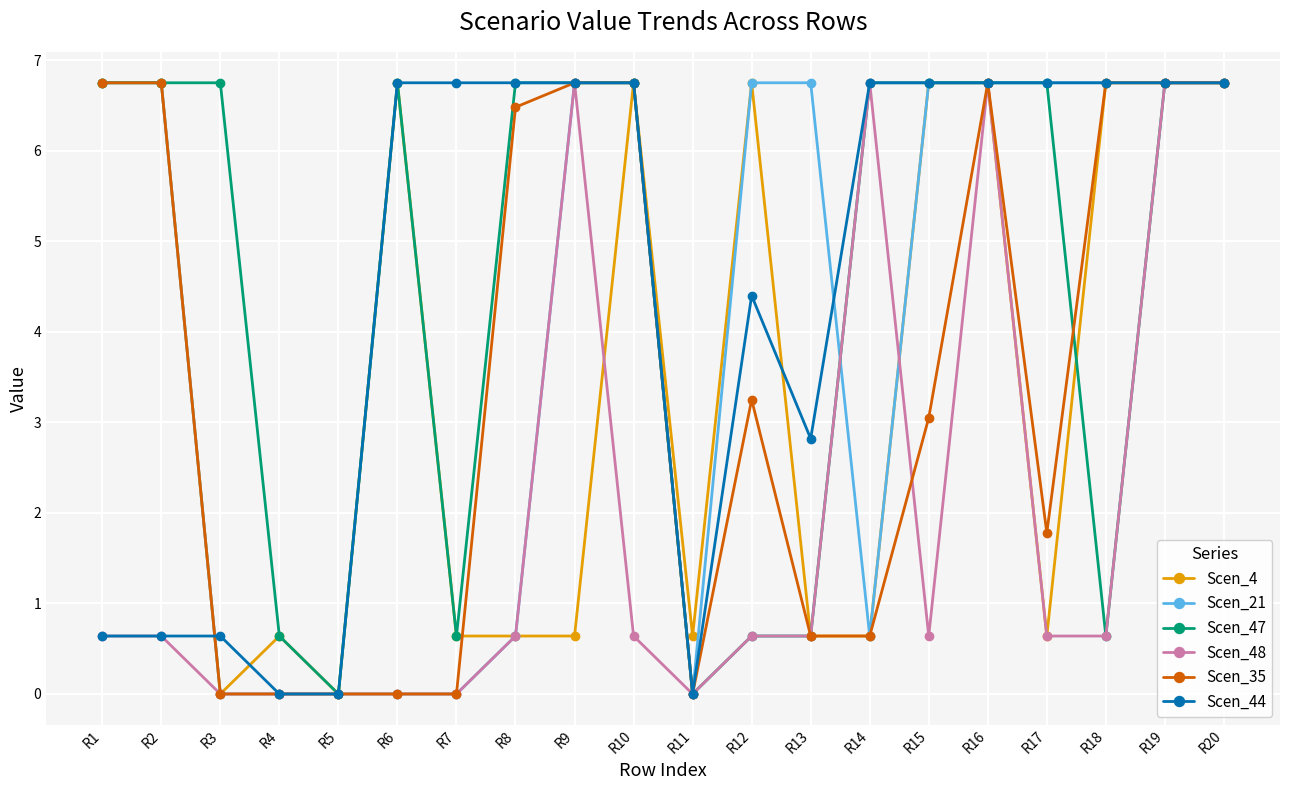

What is the highest value of the Scen_4 series?

6.8